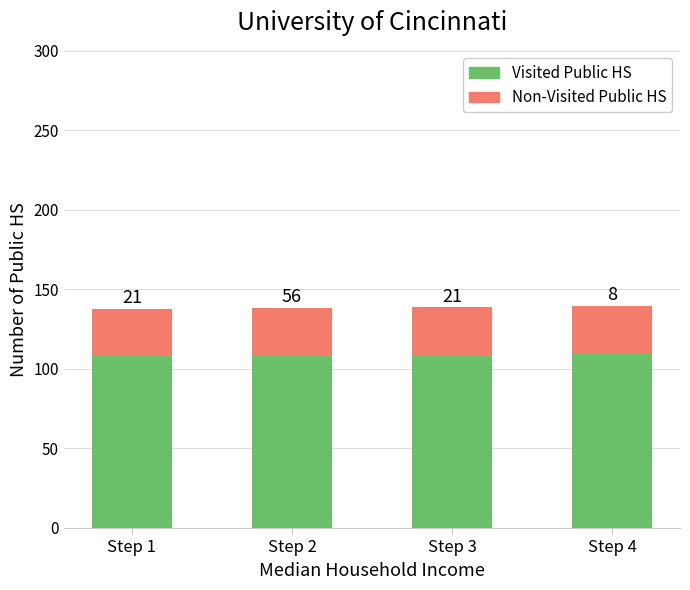

The Visited Public HS series shows 48.1 at Step 1. True or false?

False